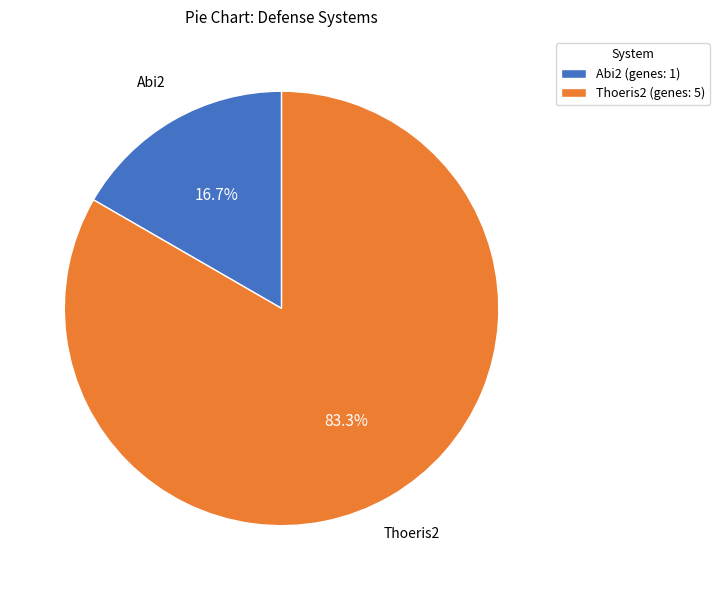

Which slice is the largest?

Thoeris2